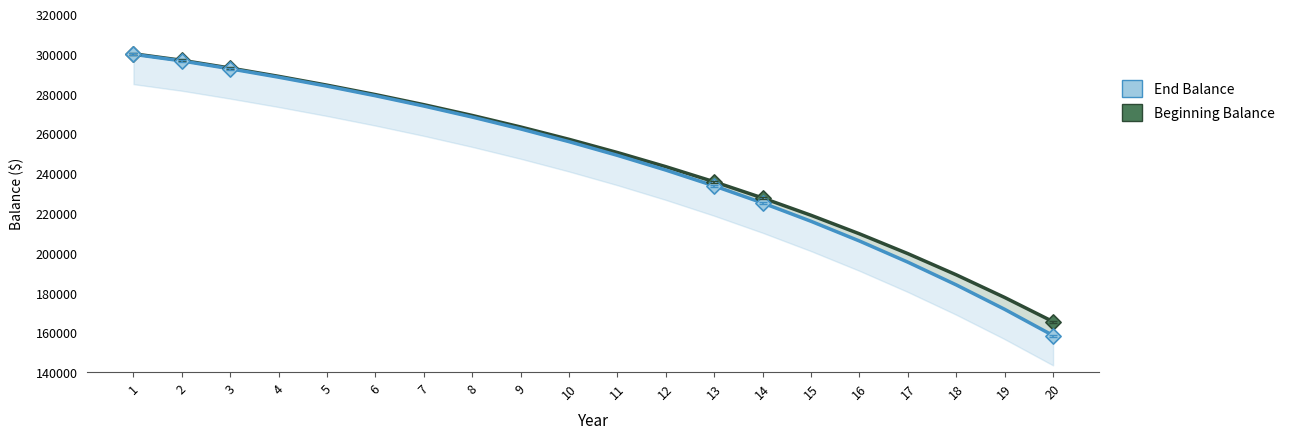

At how many categories does at least one series exceed 243578?

11